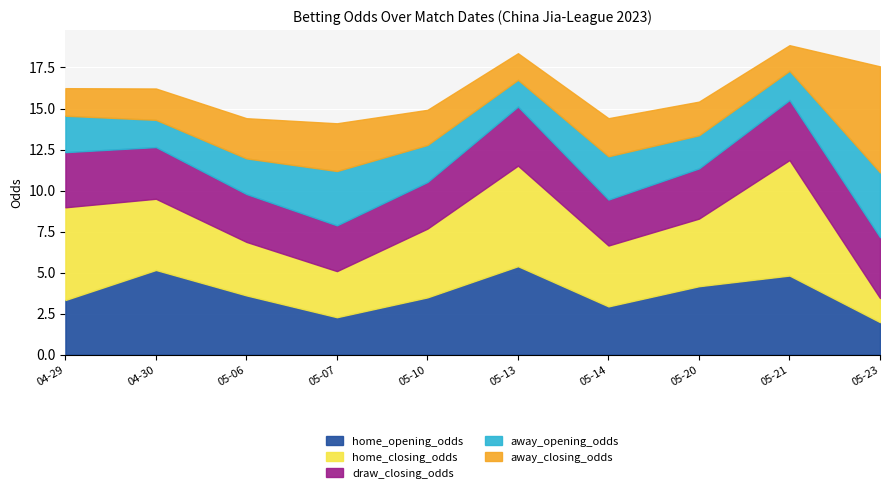

Rank the categories by away_opening_odds value from highest to lowest.

2023-05-23, 2023-05-07, 2023-05-14, 2023-05-10, 2023-04-29, 2023-05-06, 2023-05-20, 2023-05-21, 2023-04-30, 2023-05-13